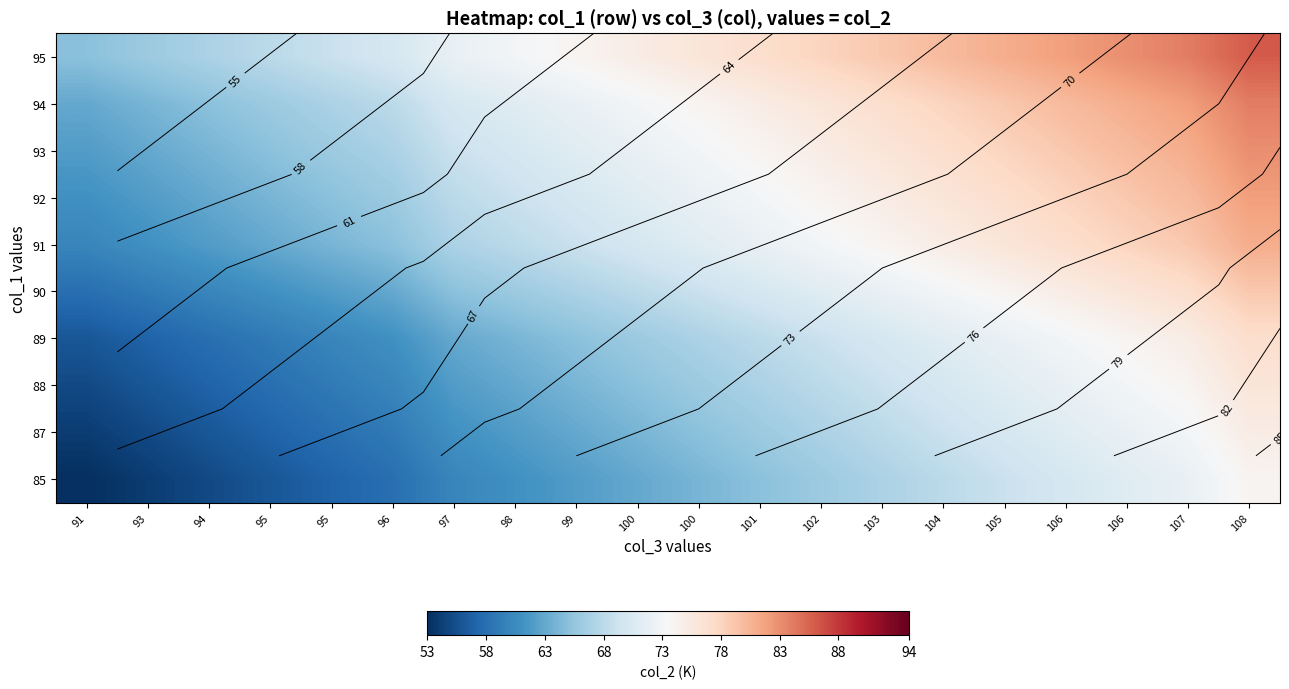

What is the total value across all series at 108?

797